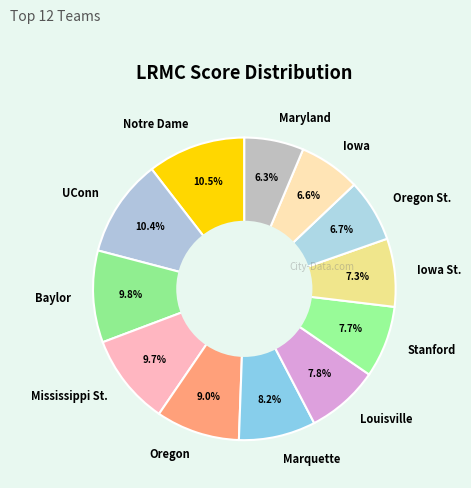

To the nearest percent, what portion does Iowa represent?

7%